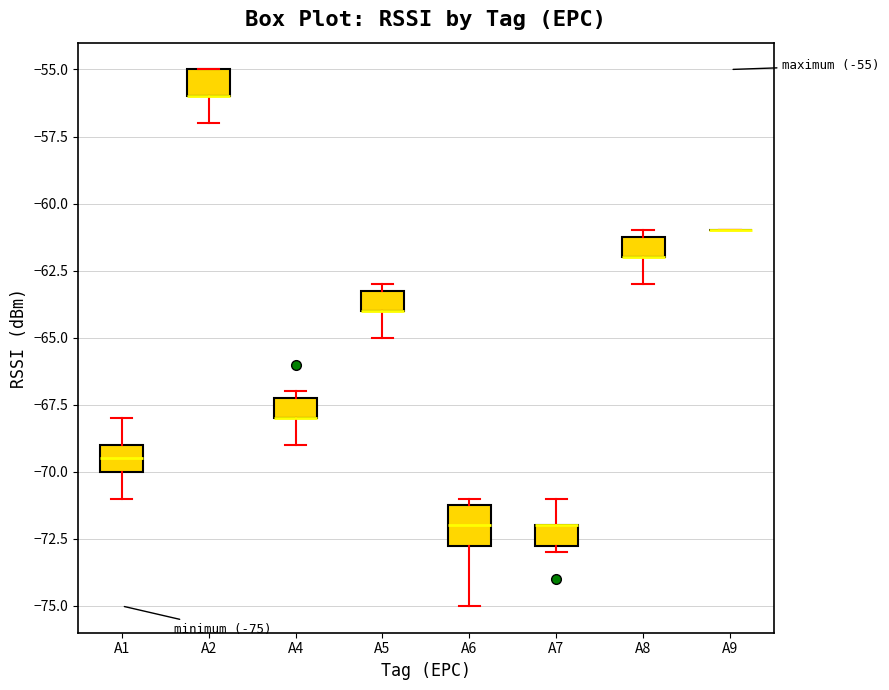

Which box is the tallest, from its lower edge to its upper edge?

A6